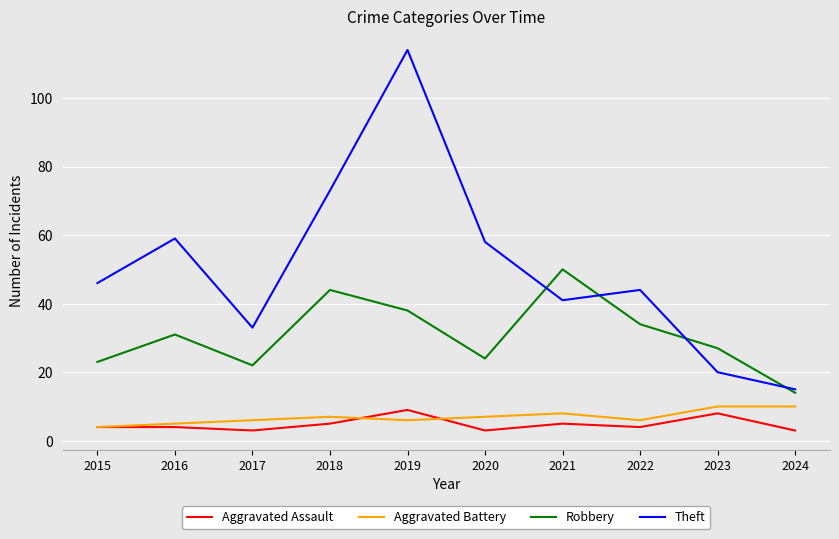

Reading left to right, list all the values displayed in this chart.

Aggravated Assault: 4	4	3	5	9	3	5	4	8	3
Aggravated Battery: 4	5	6	7	6	7	8	6	10	10
Robbery: 23	31	22	44	38	24	50	34	27	14
Theft: 46	59	33	73	114	58	41	44	20	15